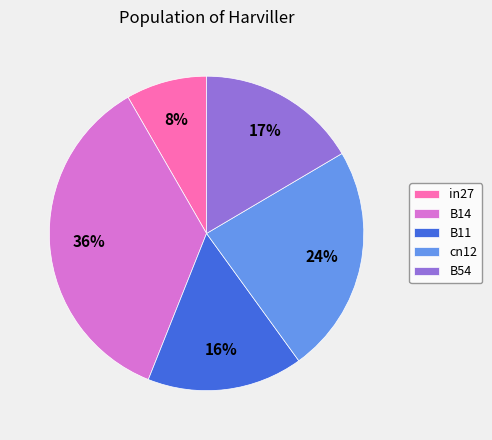

Is there any slice that represents more than half of the pie?

No